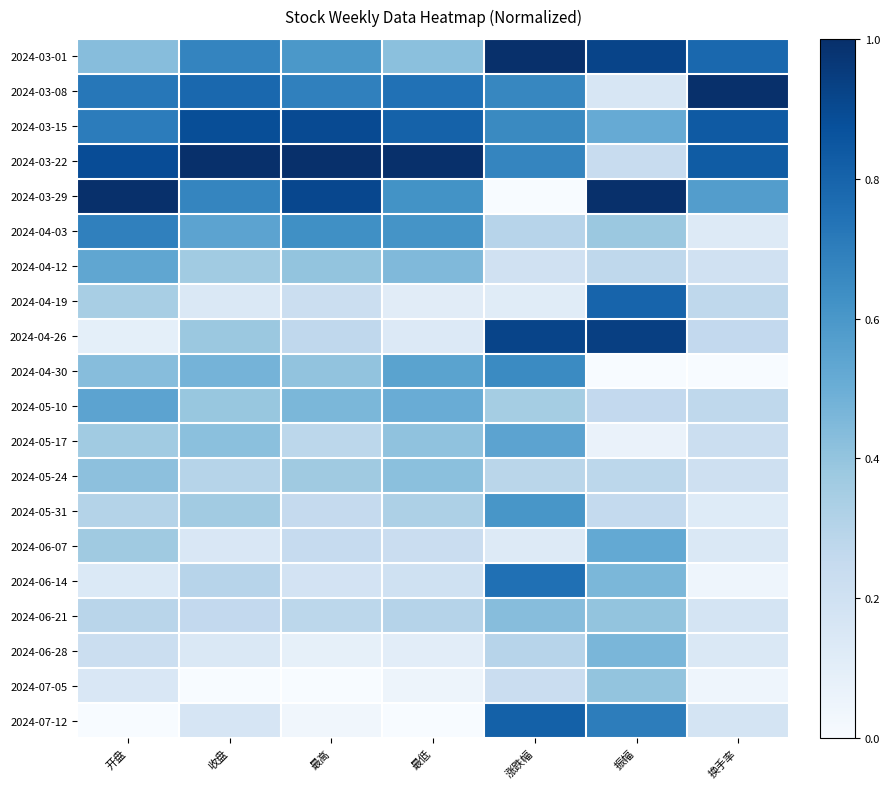

Reading left to right, extract all data points from this chart.

2024-03-01: 开盘=0.4	收盘=0.7	最高=0.6	最低=0.4	涨跌幅=1.0	振幅=0.9	换手率=0.8
2024-03-08: 开盘=0.7	收盘=0.8	最高=0.7	最低=0.7	涨跌幅=0.7	振幅=0.2	换手率=1.0
2024-03-15: 开盘=0.7	收盘=0.9	最高=0.9	最低=0.8	涨跌幅=0.7	振幅=0.5	换手率=0.8
2024-03-22: 开盘=0.9	收盘=1.0	最高=1.0	最低=1.0	涨跌幅=0.7	振幅=0.2	换手率=0.8
2024-03-29: 开盘=1.0	收盘=0.7	最高=0.9	最低=0.6	涨跌幅=0.0	振幅=1.0	换手率=0.6
2024-04-03: 开盘=0.7	收盘=0.5	最高=0.6	最低=0.6	涨跌幅=0.3	振幅=0.4	换手率=0.1
2024-04-12: 开盘=0.5	收盘=0.4	最高=0.4	最低=0.4	涨跌幅=0.2	振幅=0.3	换手率=0.2
2024-04-19: 开盘=0.3	收盘=0.1	最高=0.2	最低=0.1	涨跌幅=0.1	振幅=0.8	换手率=0.3
2024-04-26: 开盘=0.1	收盘=0.4	最高=0.3	最低=0.1	涨跌幅=0.9	振幅=0.9	换手率=0.3
2024-04-30: 开盘=0.4	收盘=0.5	最高=0.4	最低=0.5	涨跌幅=0.7	振幅=0.0	换手率=0.0
2024-05-10: 开盘=0.5	收盘=0.4	最高=0.5	最低=0.5	涨跌幅=0.4	振幅=0.3	换手率=0.3
2024-05-17: 开盘=0.4	收盘=0.4	最高=0.3	最低=0.4	涨跌幅=0.5	振幅=0.1	换手率=0.2
2024-05-24: 开盘=0.4	收盘=0.3	最高=0.4	最低=0.4	涨跌幅=0.3	振幅=0.3	换手率=0.2
2024-05-31: 开盘=0.3	收盘=0.4	最高=0.3	最低=0.3	涨跌幅=0.6	振幅=0.3	换手率=0.1
2024-06-07: 开盘=0.4	收盘=0.2	最高=0.2	最低=0.2	涨跌幅=0.1	振幅=0.5	换手率=0.1
2024-06-14: 开盘=0.1	收盘=0.3	最高=0.2	最低=0.2	涨跌幅=0.8	振幅=0.5	换手率=0.0
2024-06-21: 开盘=0.3	收盘=0.3	最高=0.3	最低=0.3	涨跌幅=0.4	振幅=0.4	换手率=0.2
2024-06-28: 开盘=0.2	收盘=0.1	最高=0.1	最低=0.1	涨跌幅=0.3	振幅=0.5	换手率=0.1
2024-07-05: 开盘=0.2	收盘=0.0	最高=0.0	最低=0.0	涨跌幅=0.2	振幅=0.4	换手率=0.0
2024-07-12: 开盘=0.0	收盘=0.2	最高=0.0	最低=0.0	涨跌幅=0.8	振幅=0.7	换手率=0.2